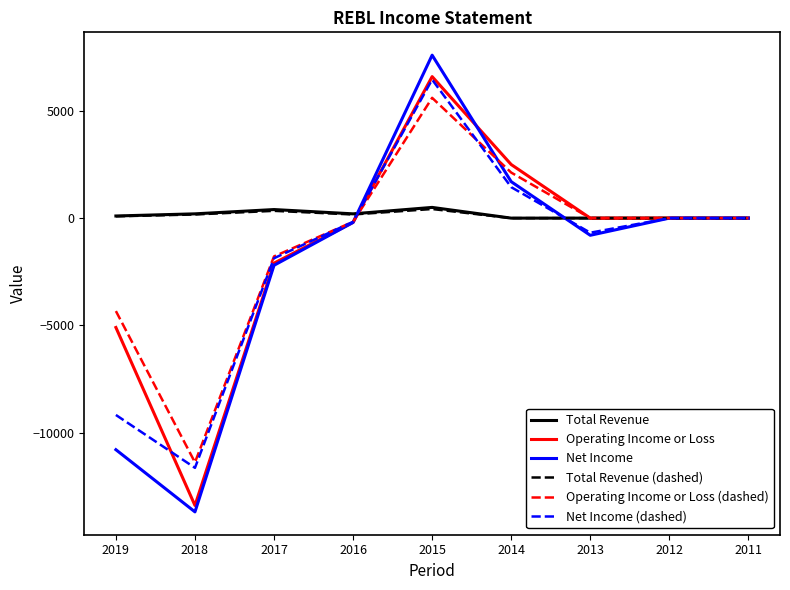

At which category is the sum across all series the highest?

2015